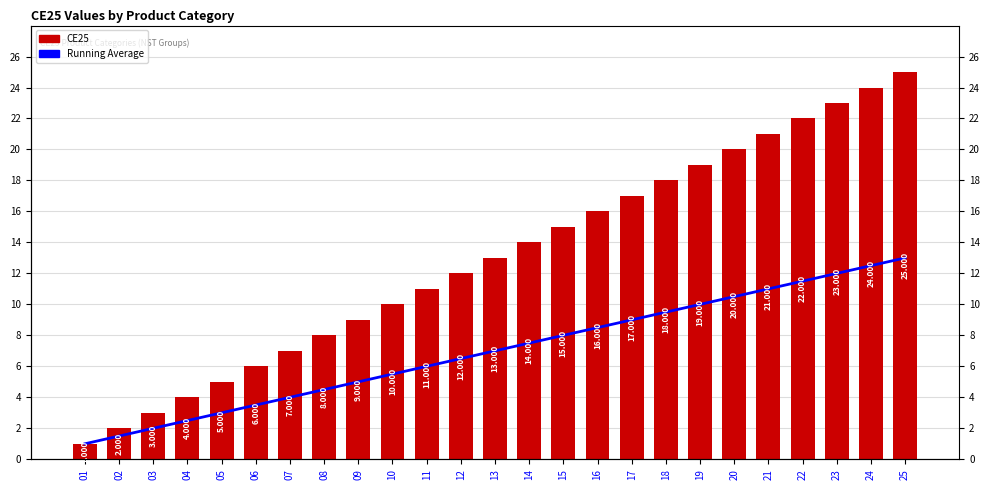

What is the minimum value for Running Average?

1.0